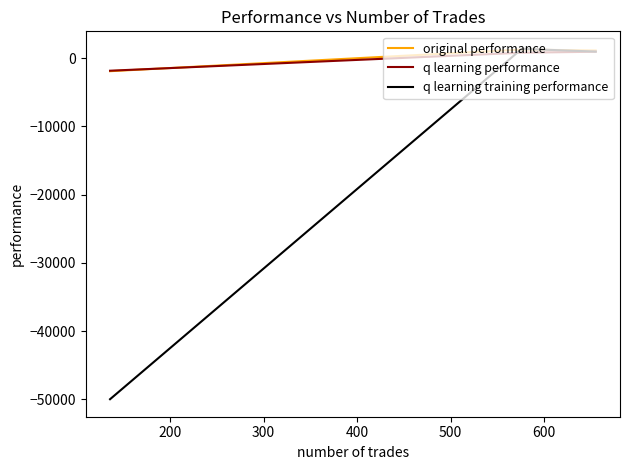

Reading left to right, list all the values displayed in this chart.

original performance: 1131.3	1267.1	-1905.2
q learning performance: 948.8	803.5	-1835.3
q learning training performance: 969.5	1370.2	-50000.0